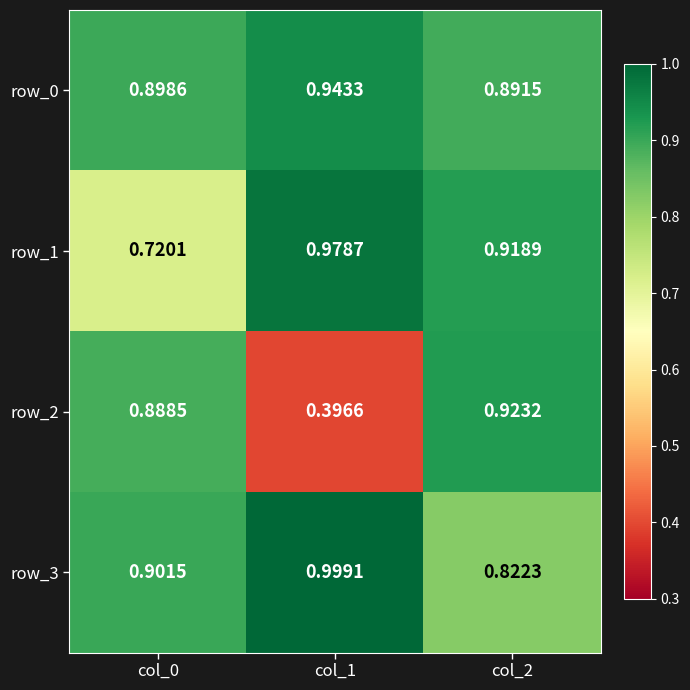

Count the number of data series in this chart.

4